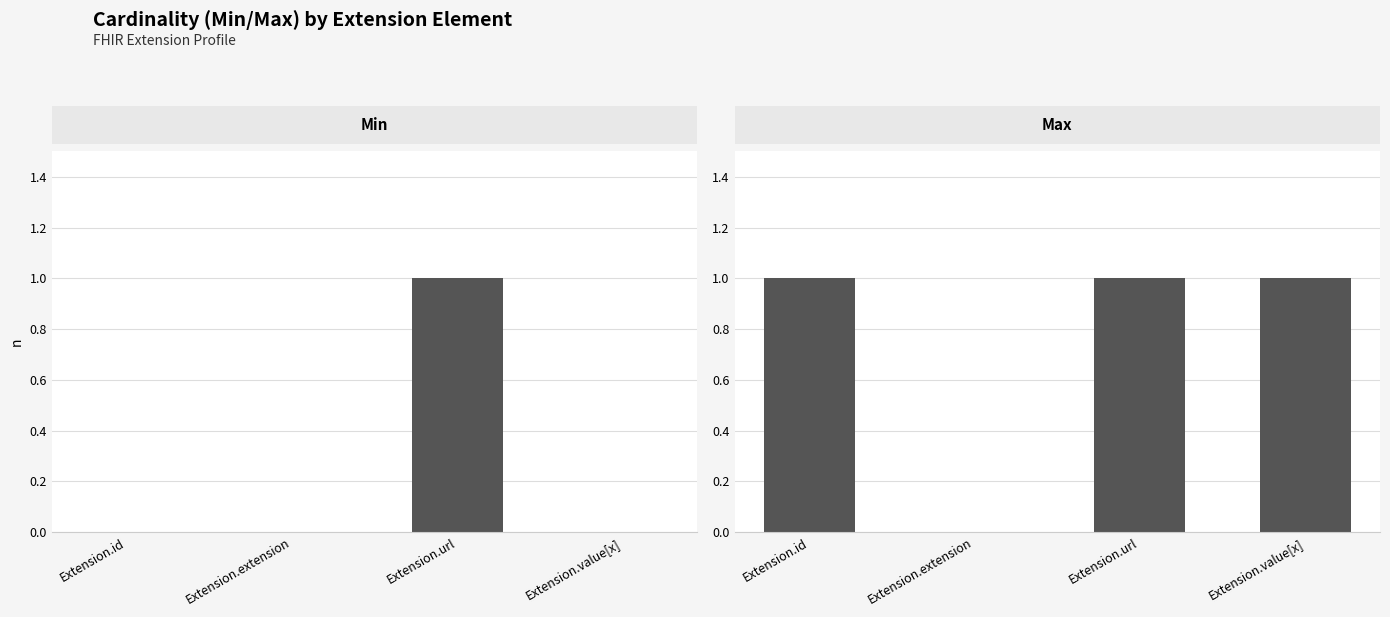

At Extension.url, list the series in order from largest to smallest.

Min, Max